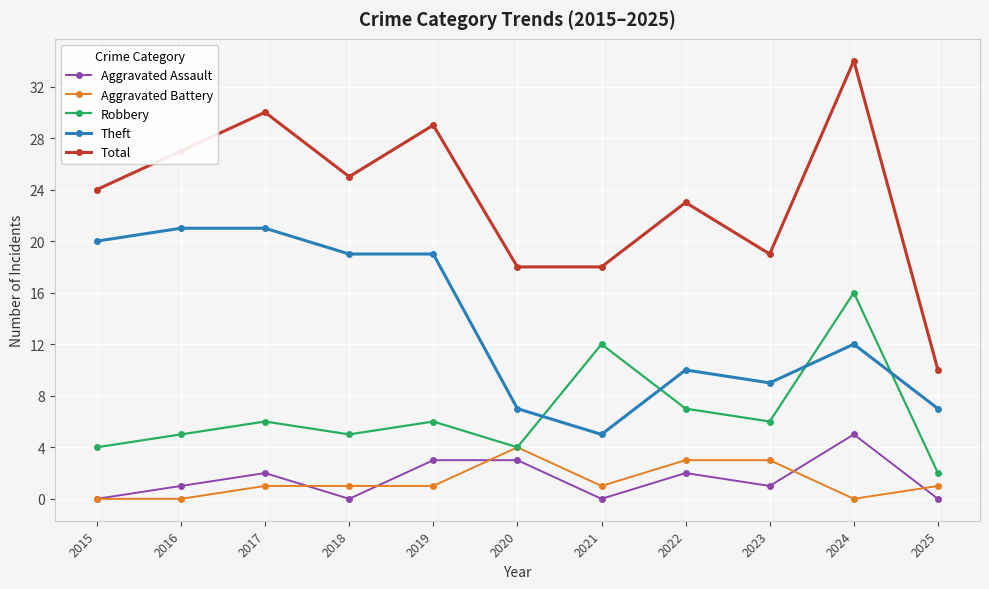

What is the difference between the highest and lowest values at 2020?

15